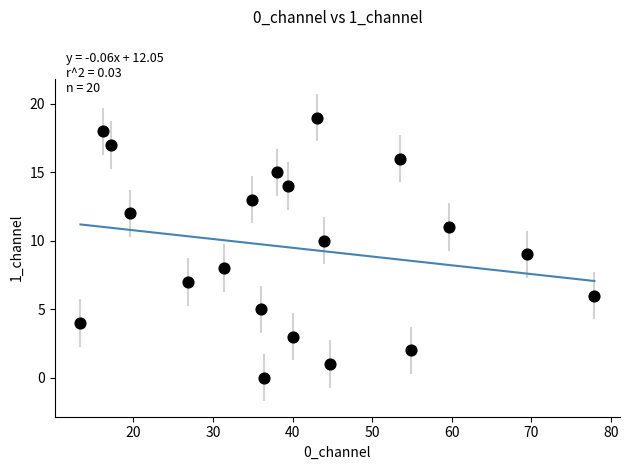

What is the range of Y values (max minus min)?

19